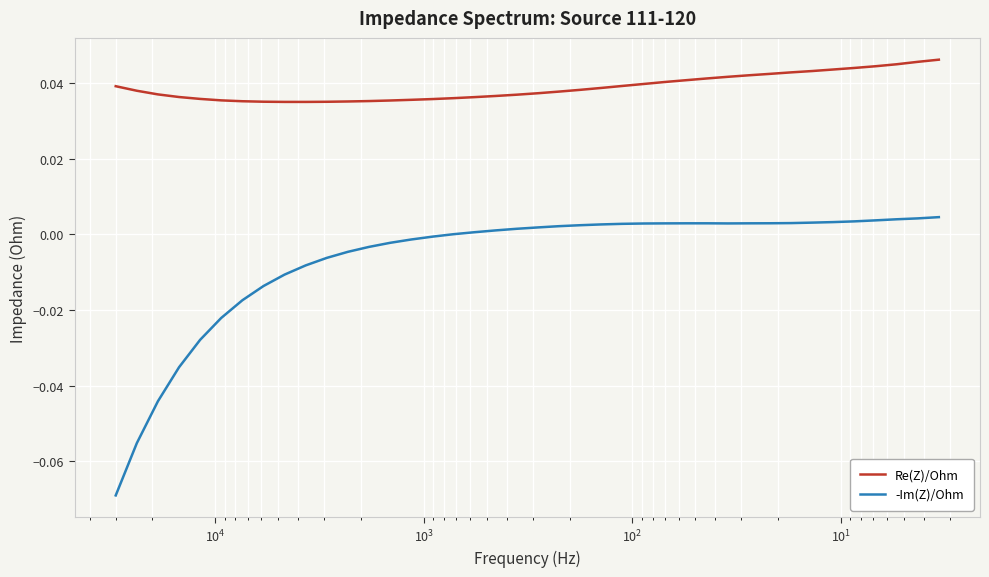

Is the value of Re(Z)/Ohm at $\mathdefault{10^{5}}$ greater than the value of -Im(Z)/Ohm at 21?

Yes